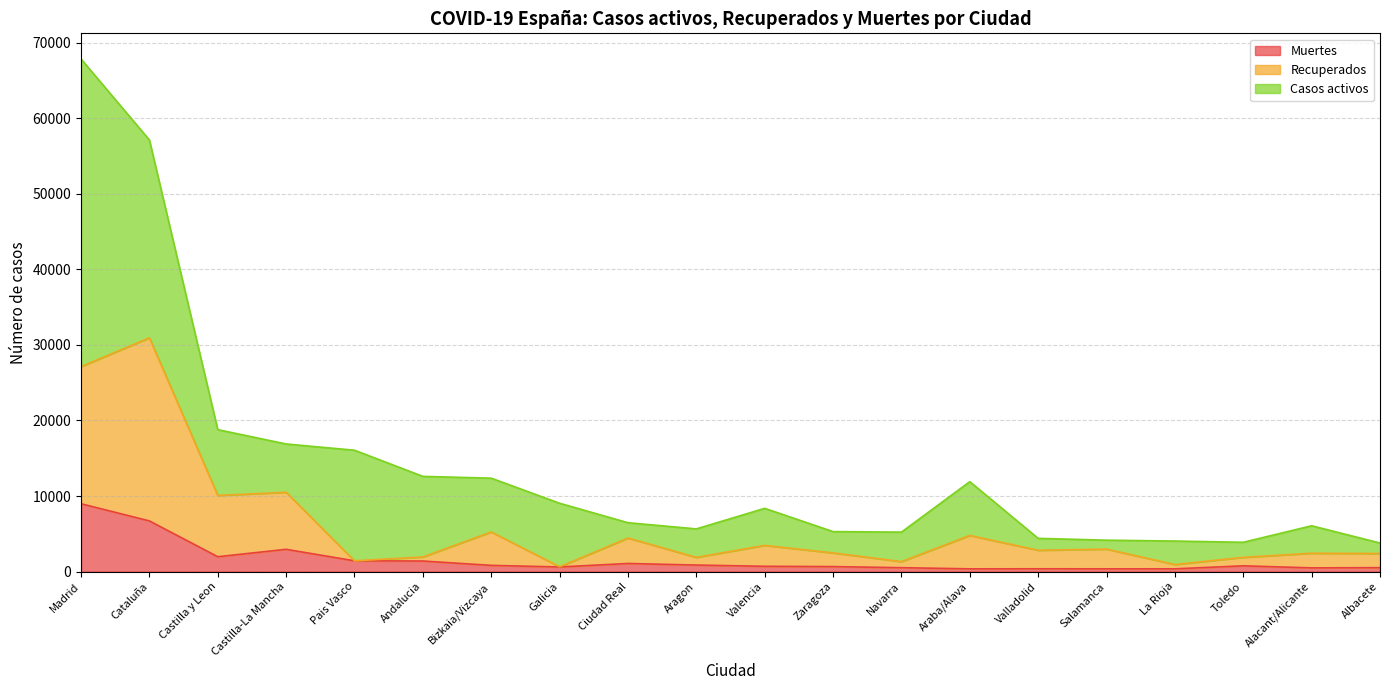

What are all the series names shown in the legend?

Muertes, Recuperados, Casos activos